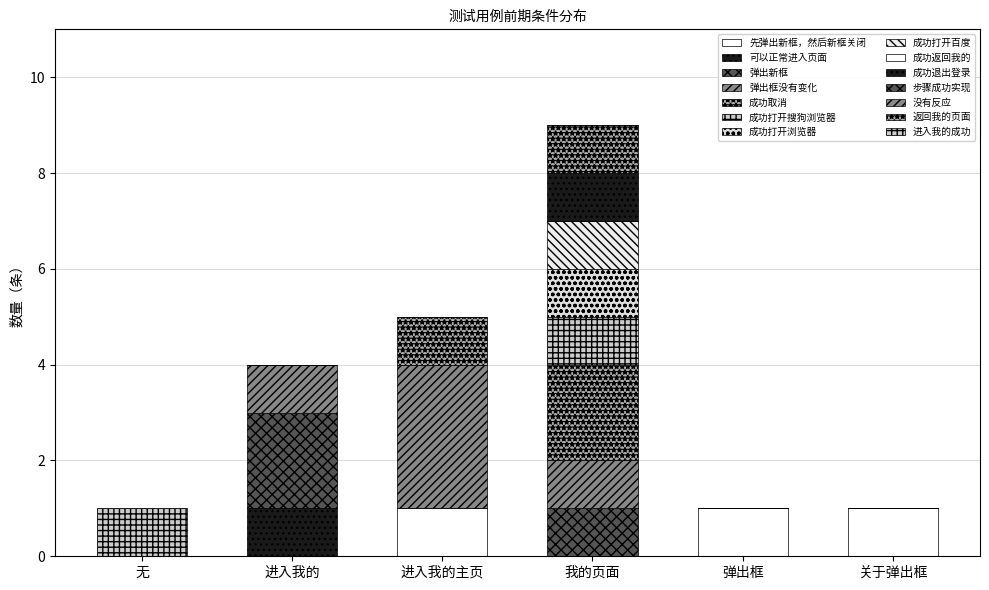

Does the chart contain stacked bars?

Yes